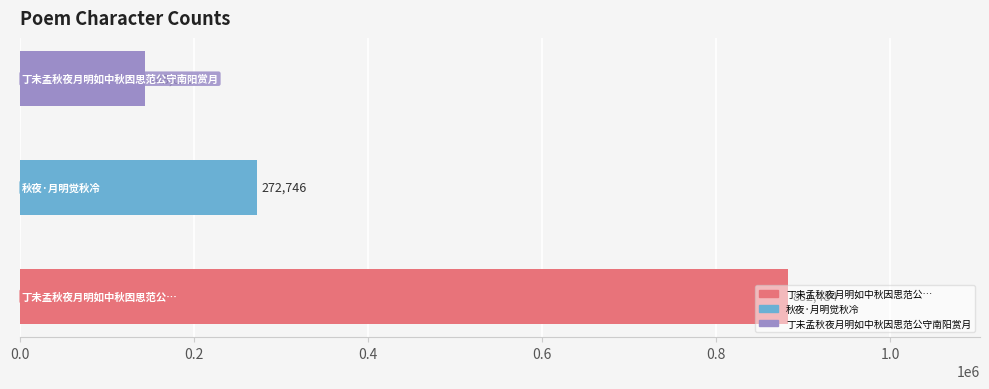

How many values are between 143628 and 882484?

3